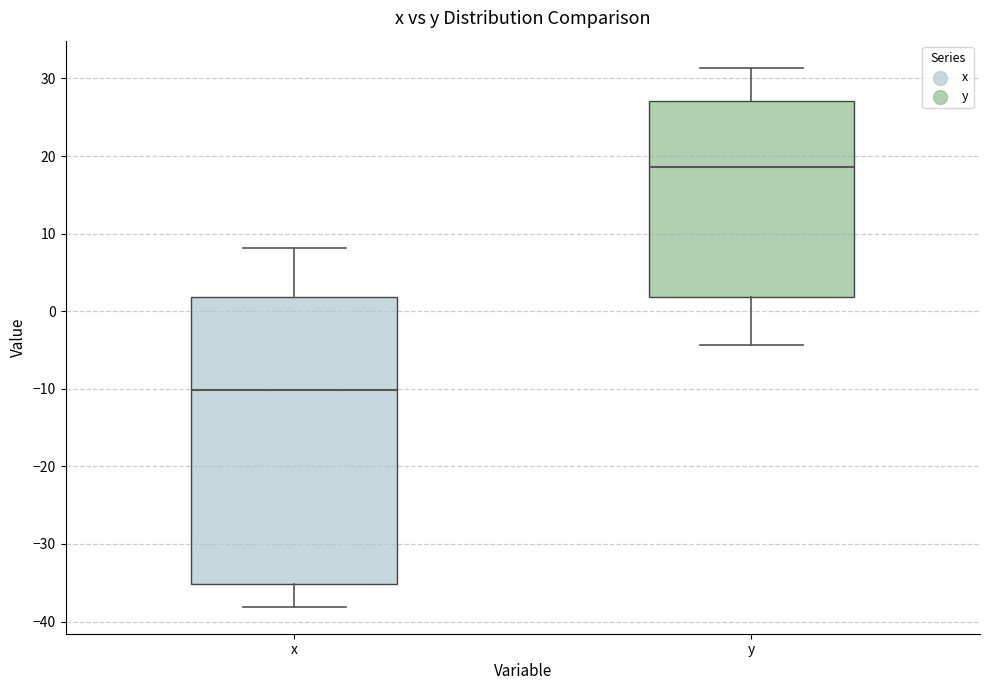

Reading left to right, read every box against the y-axis: the position of its median line, the range the box covers, and the ends of its whiskers. The values are not printed on the chart, so give them approximately, as read against the axis.

x: median -10, box -35 to 2, whiskers -38 to 8
y: median 19, box 2 to 27, whiskers -4 to 31